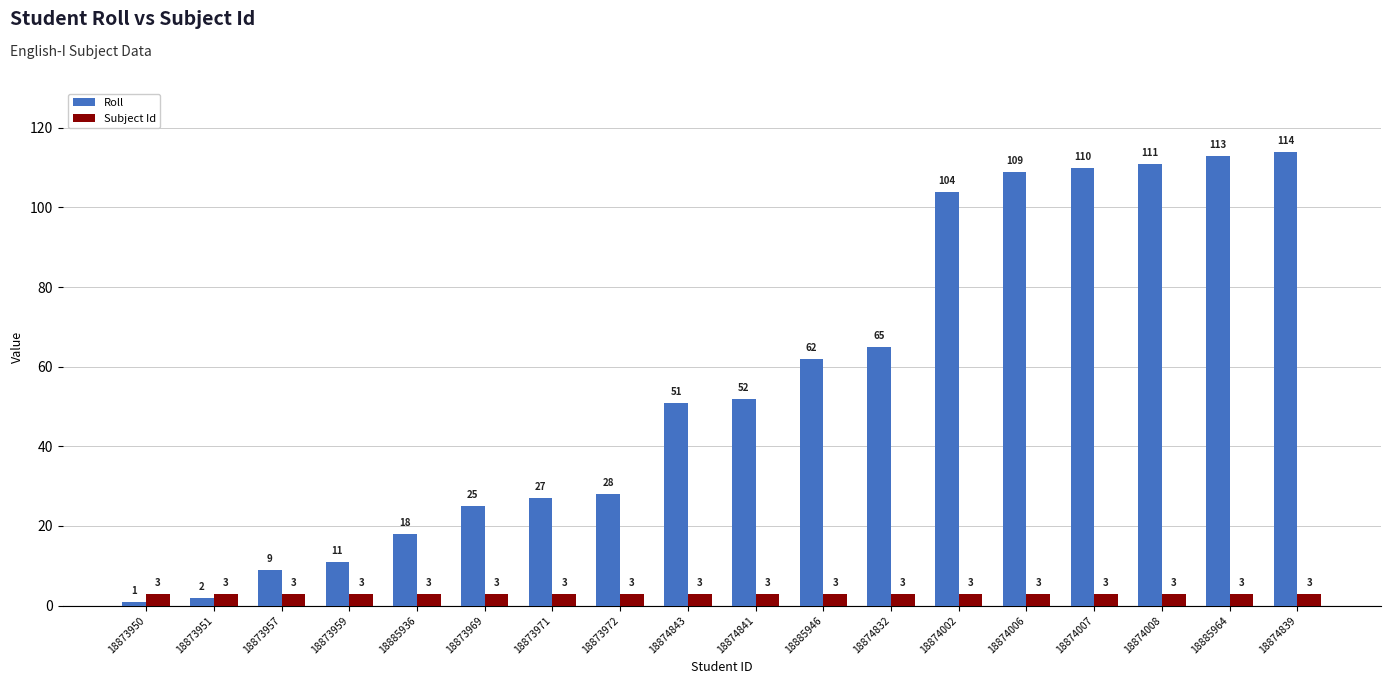

Reading left to right, list all the values displayed in this chart.

Roll: 1	2	9	11	18	25	27	28	51	52	62	65	104	109	110	111	113	114
Subject Id: 3	3	3	3	3	3	3	3	3	3	3	3	3	3	3	3	3	3